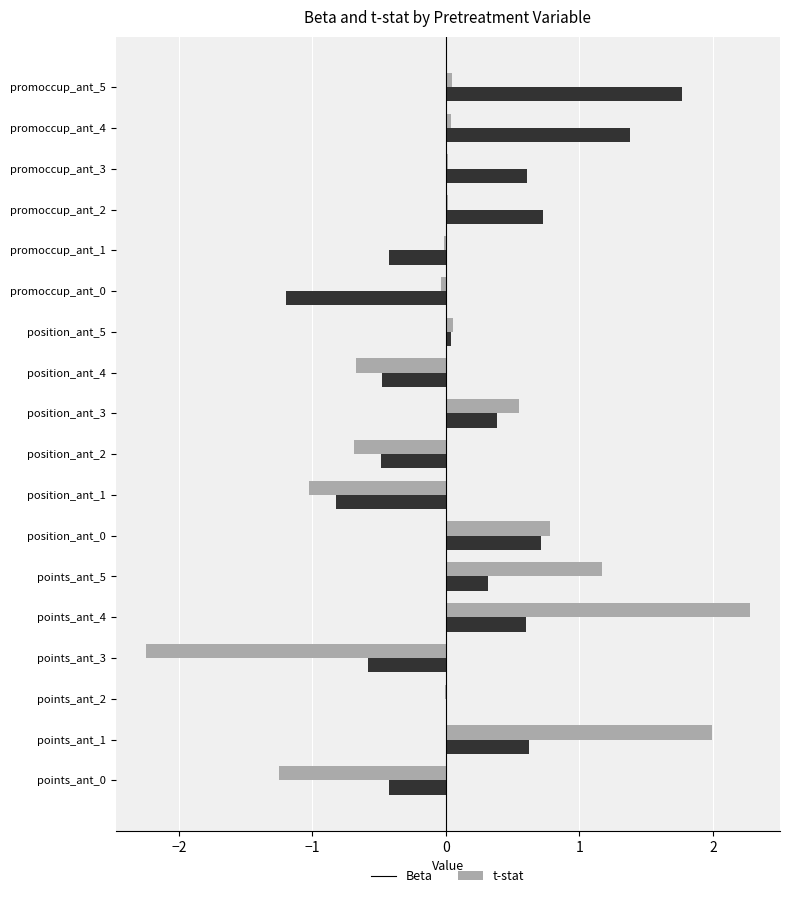

Is it true that Beta equals -0.0 at points_ant_2?

True